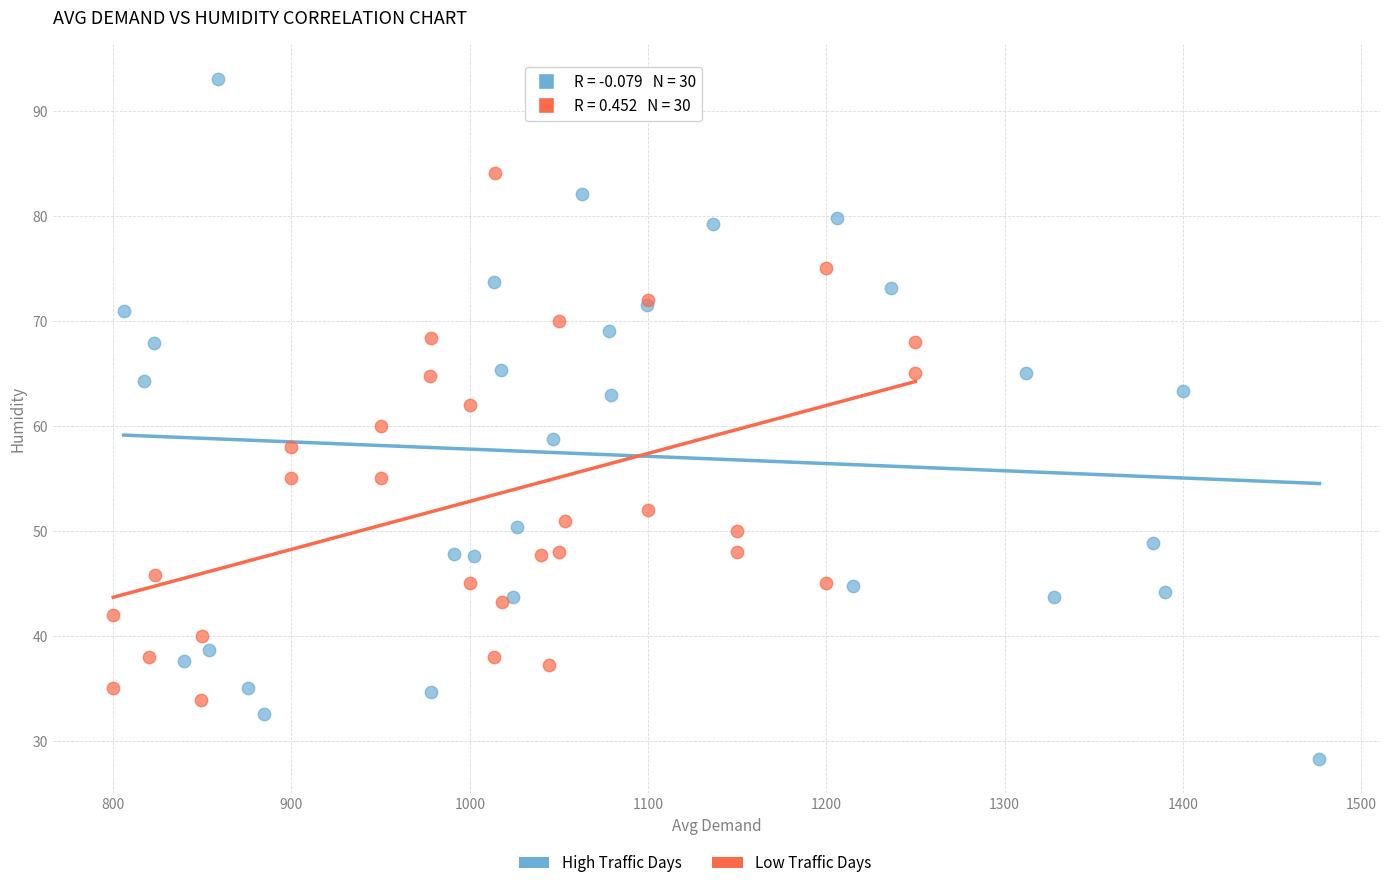

Which series reaches the maximum Y coordinate?

High Traffic Days